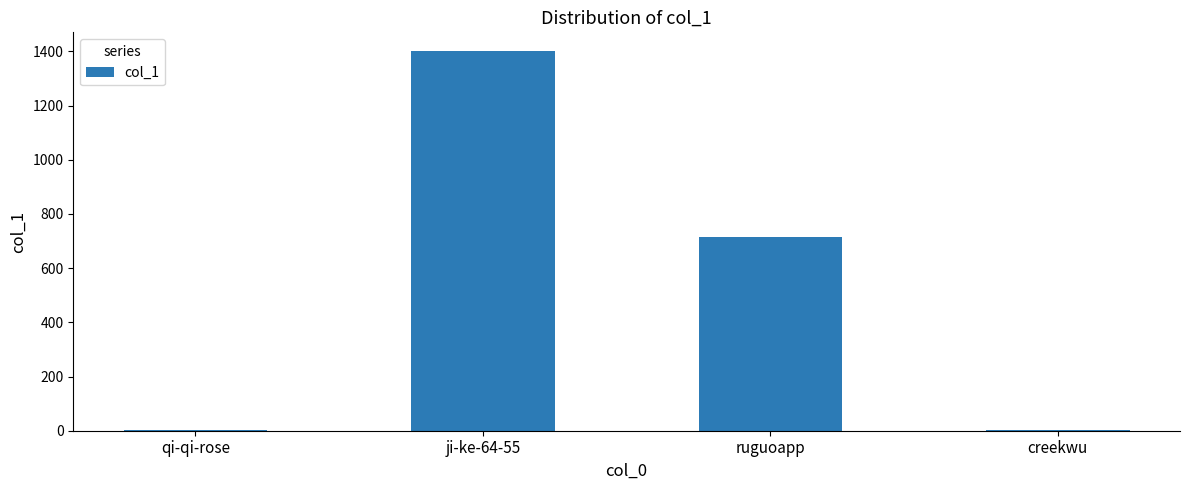

Are the bars grouped side by side (vs. stacked)?

No